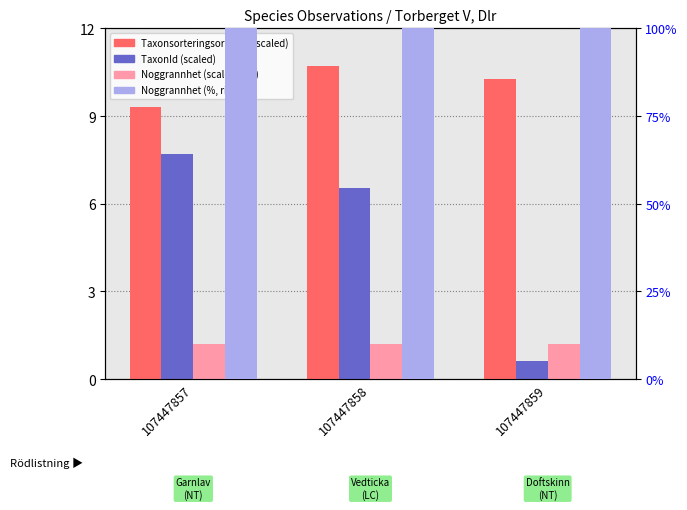

How many Taxonsorteringsordning (scaled) values are between 9 and 10?

1